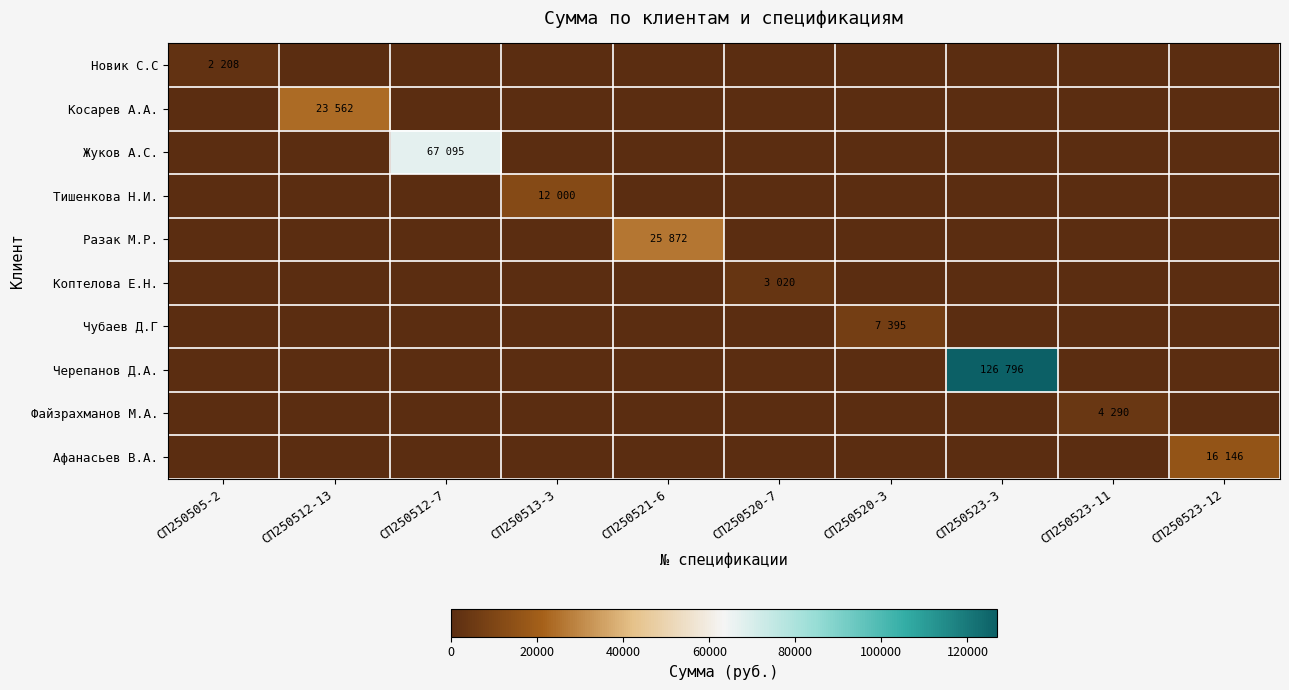

Which has a higher value, СП250512-13 or СП250512-7?

СП250512-13